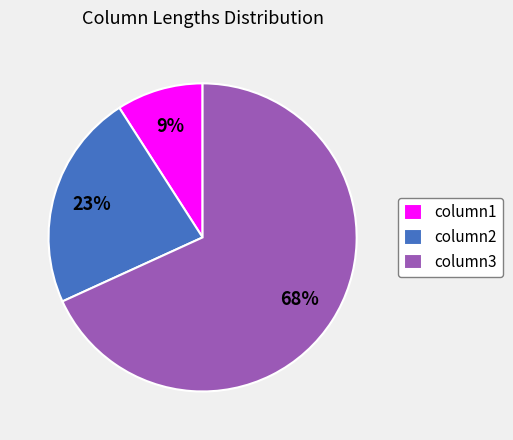

To the nearest percent, what portion does column3 represent?

68%